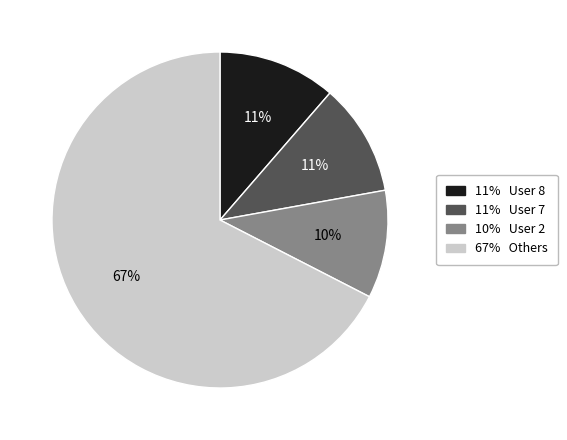

To the nearest percent, what is the average slice percentage?

25%